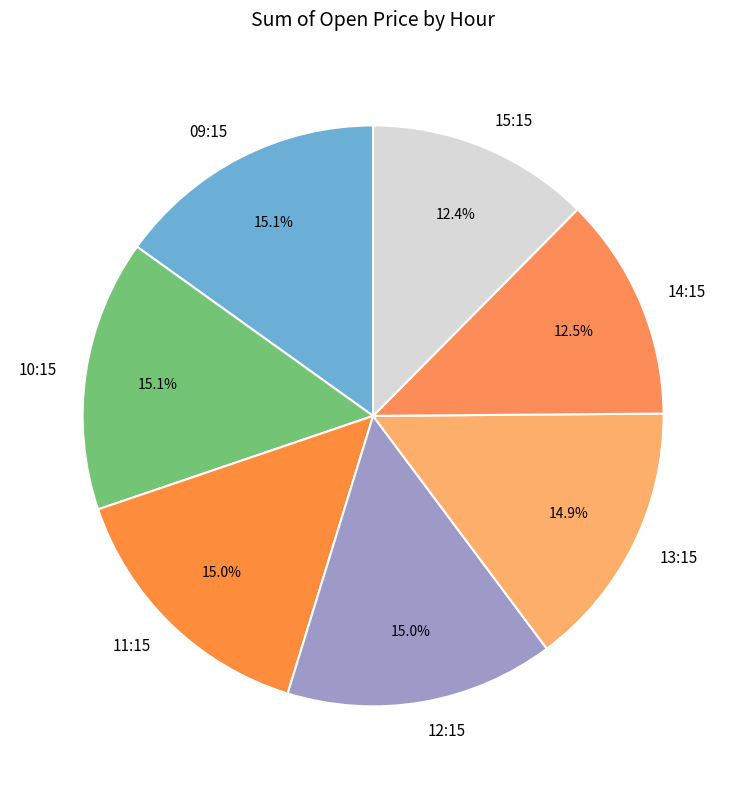

What is the ratio of the value at 09:15 to the value at 10:15?

1.0